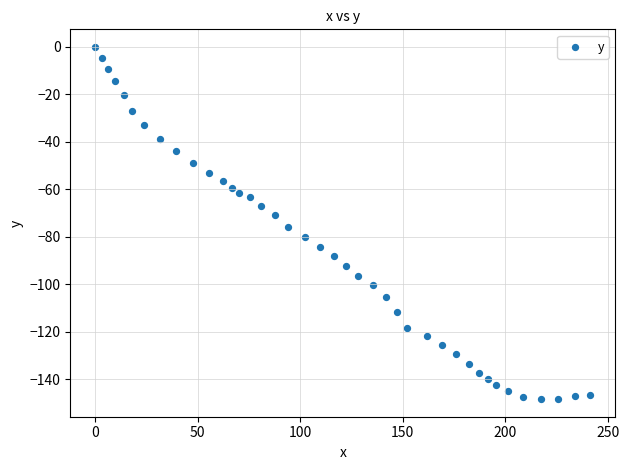

What is the range of X values (max minus min)?

241.6